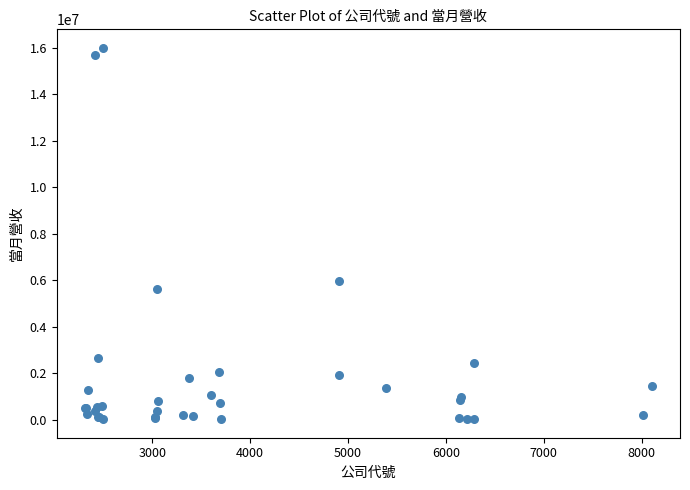

What Y value in the scatter plot is closest to 8010315?

5967658